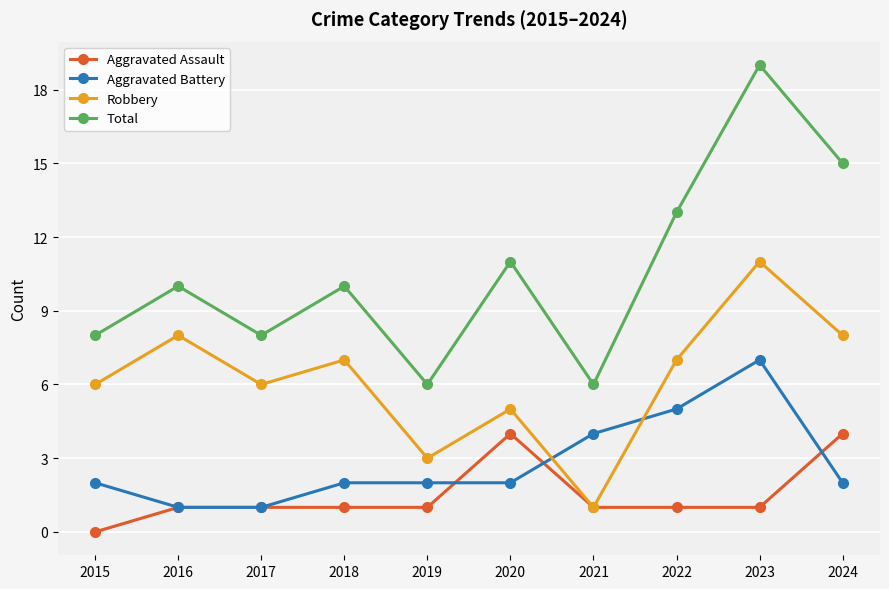

Count the Aggravated Assault values in the range 1 to 2.

7